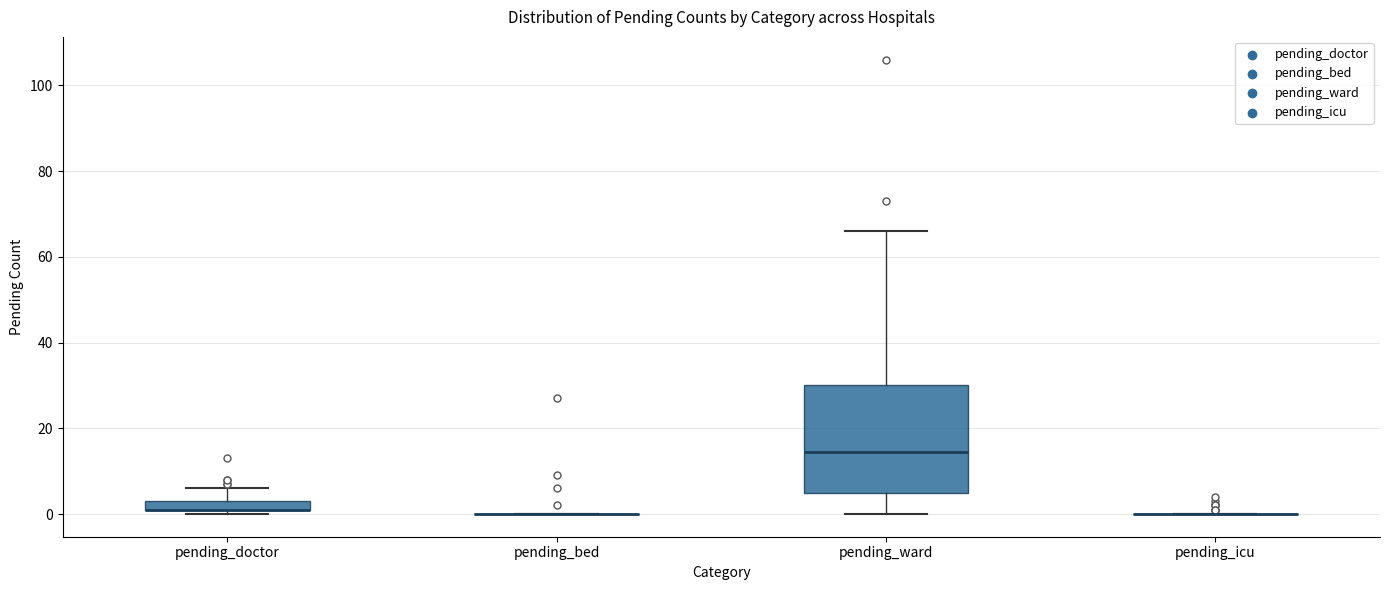

Where is the upper edge of the box for pending_doctor on the y-axis? The values are not printed on the chart, so give them approximately, as read against the axis.

4